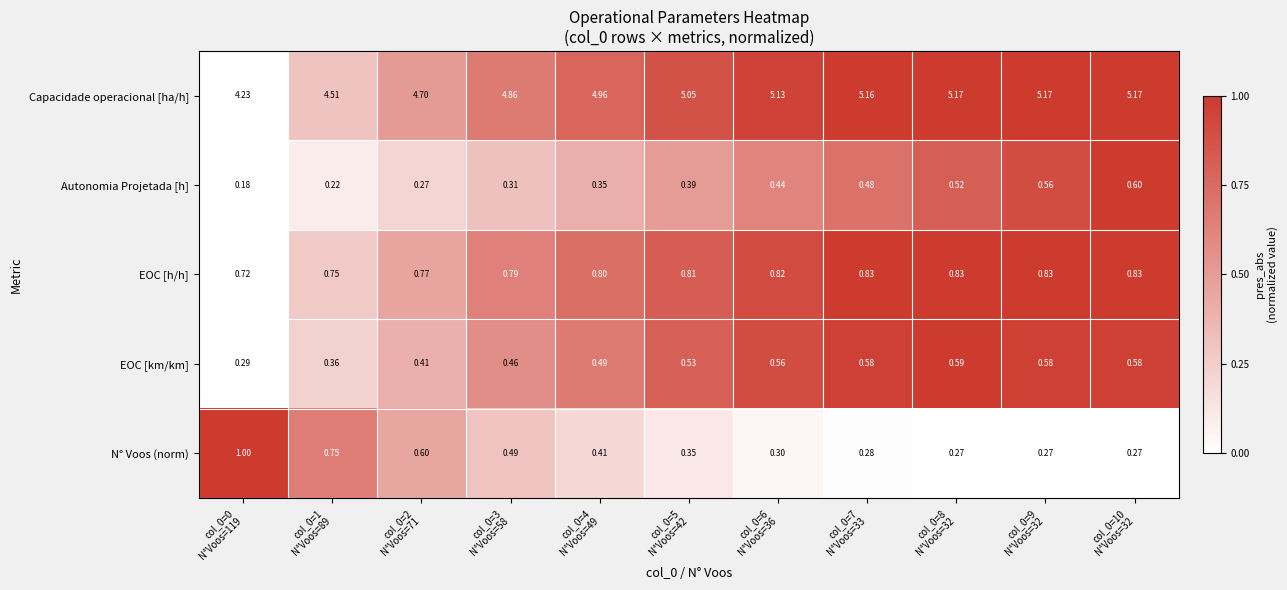

Rank the series at col_0=8
N°Voos=32 from highest to lowest value.

Capacidade operacional [ha/h], EOC [h/h], EOC [km/km], Autonomia Projetada [h], N° Voos (norm)